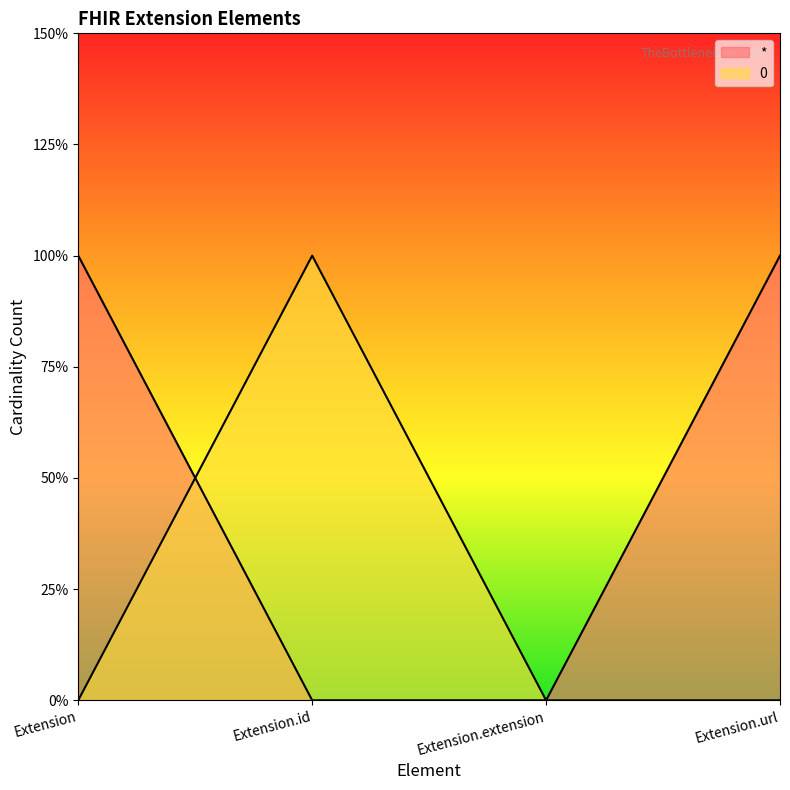

Reading right to left, transcribe all the data shown in this chart.

*: 1	0	0	1
0: 0	0	1	0